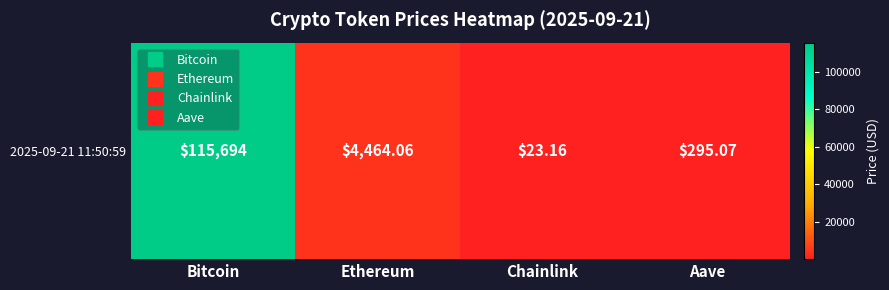

What is the sum of the values at Bitcoin and Aave?

115989.1